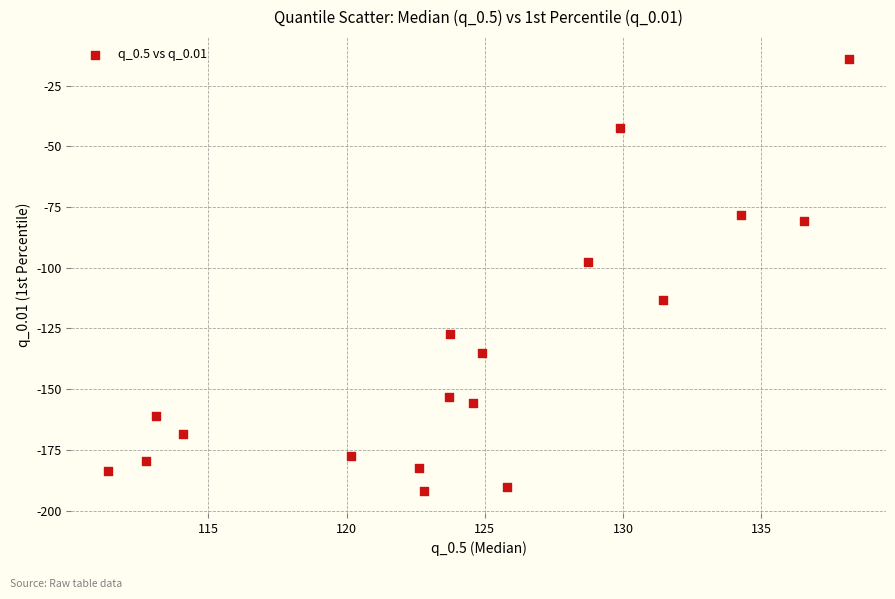

What is the range of X values (max minus min)?

26.8